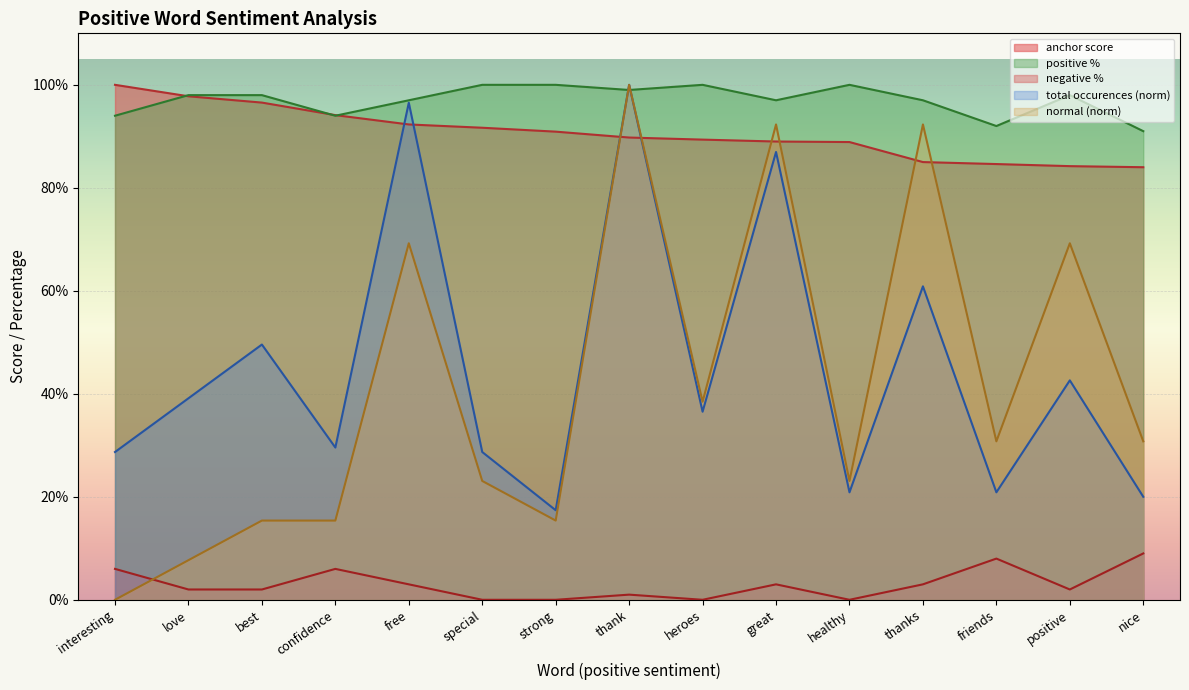

Count the positive % values in the range 0 to 1.

15